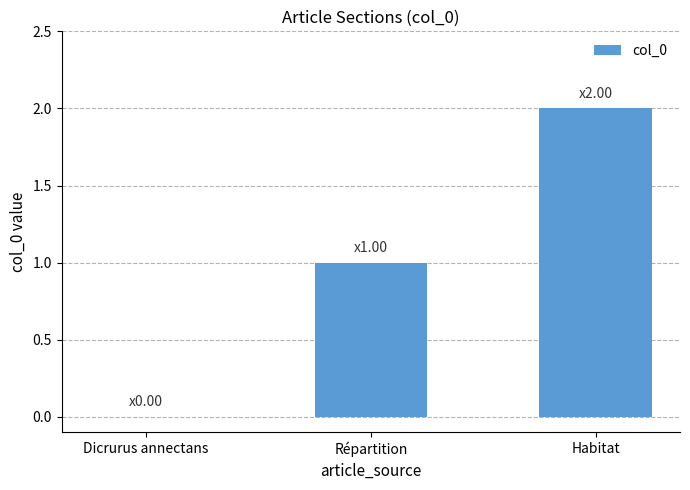

Which has a higher value, Répartition or Habitat?

Habitat